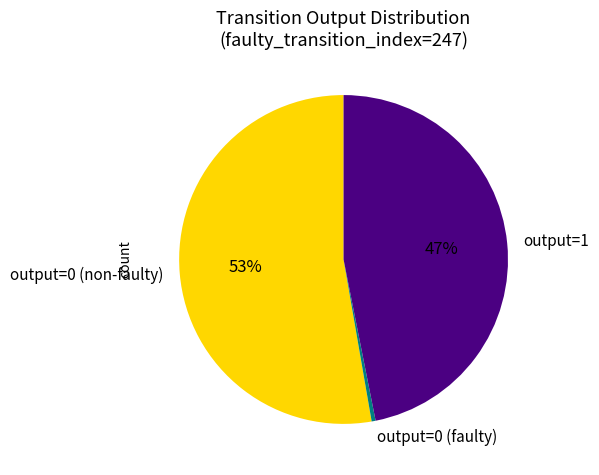

Does any single category account for the majority?

Yes